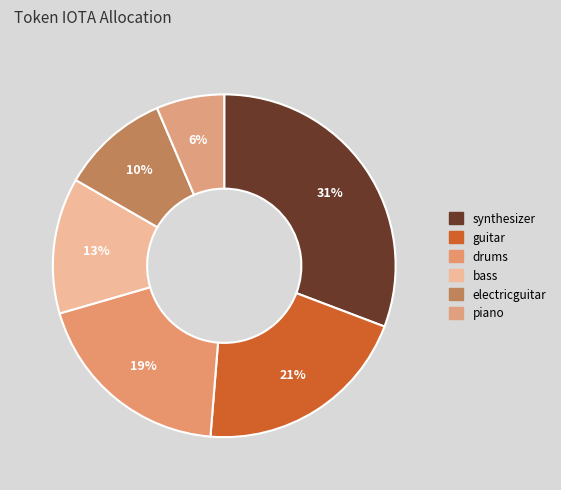

How many slices are in this pie chart?

6